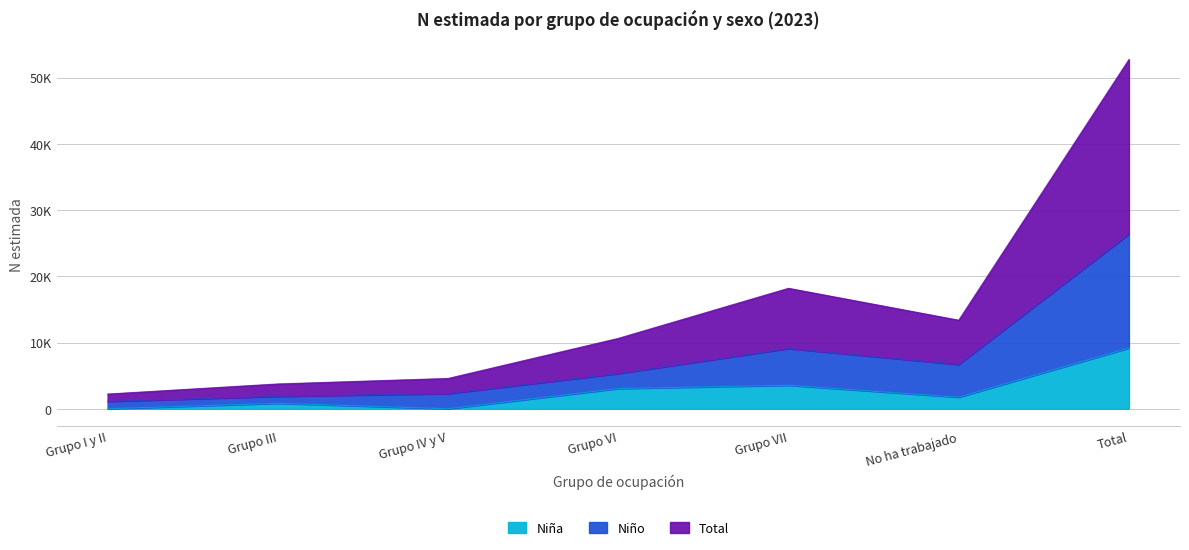

What is the greatest value displayed?

52723